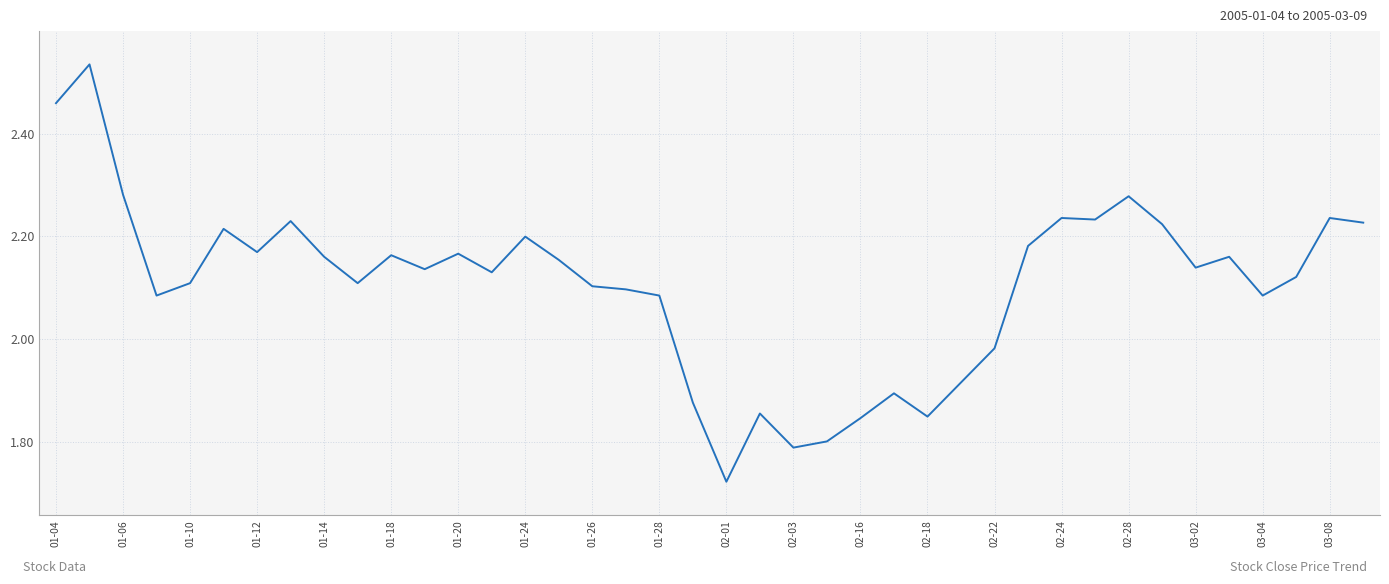

How many lines are shown in the chart?

1